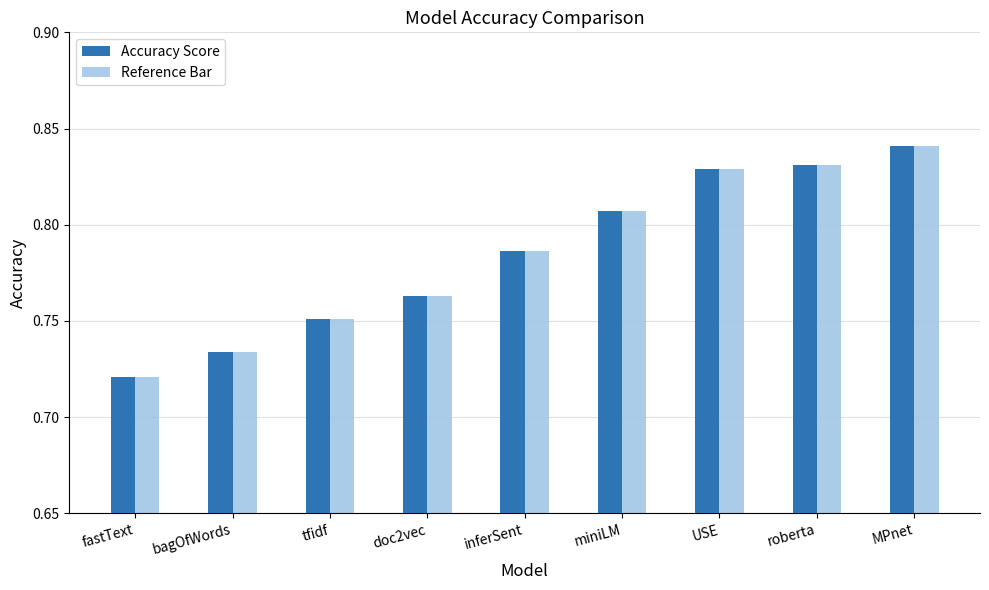

The chart shows a value of 0.5 at roberta. True or false?

False